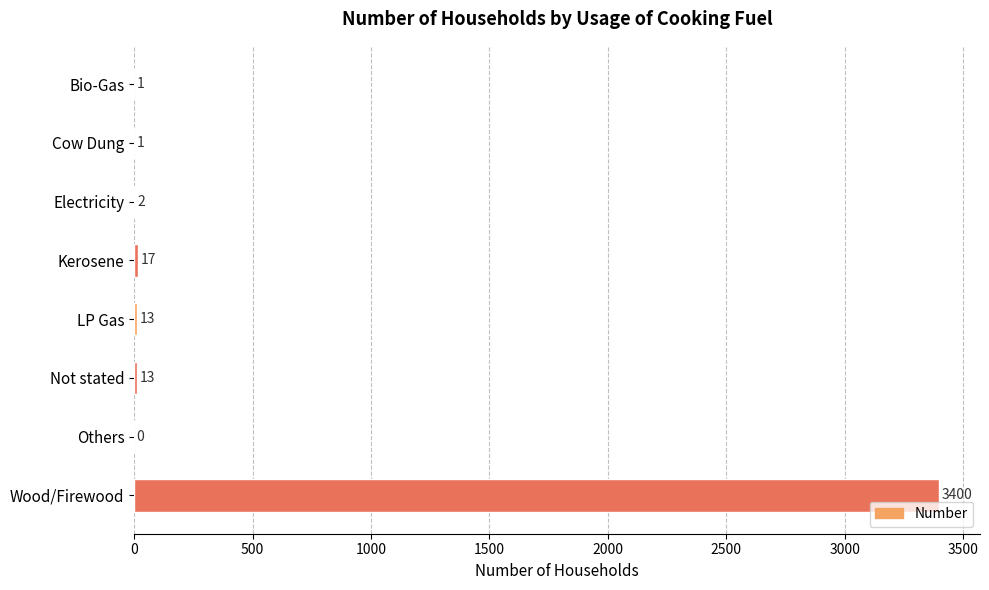

How many categories are shown in the chart?

8